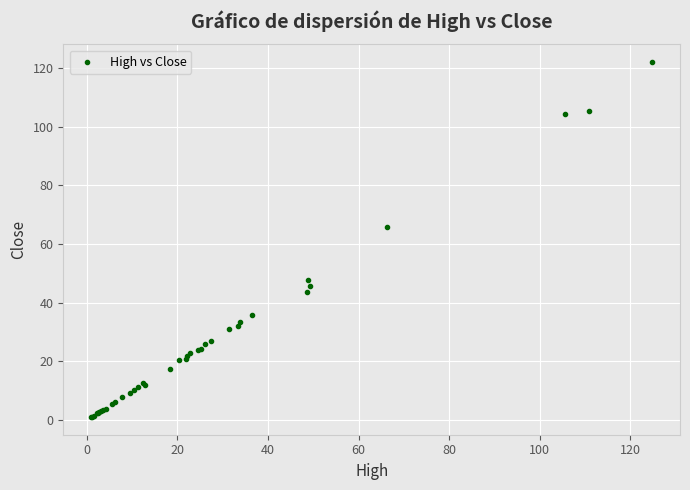

What Y value in the scatter plot is closest to 61?

65.9